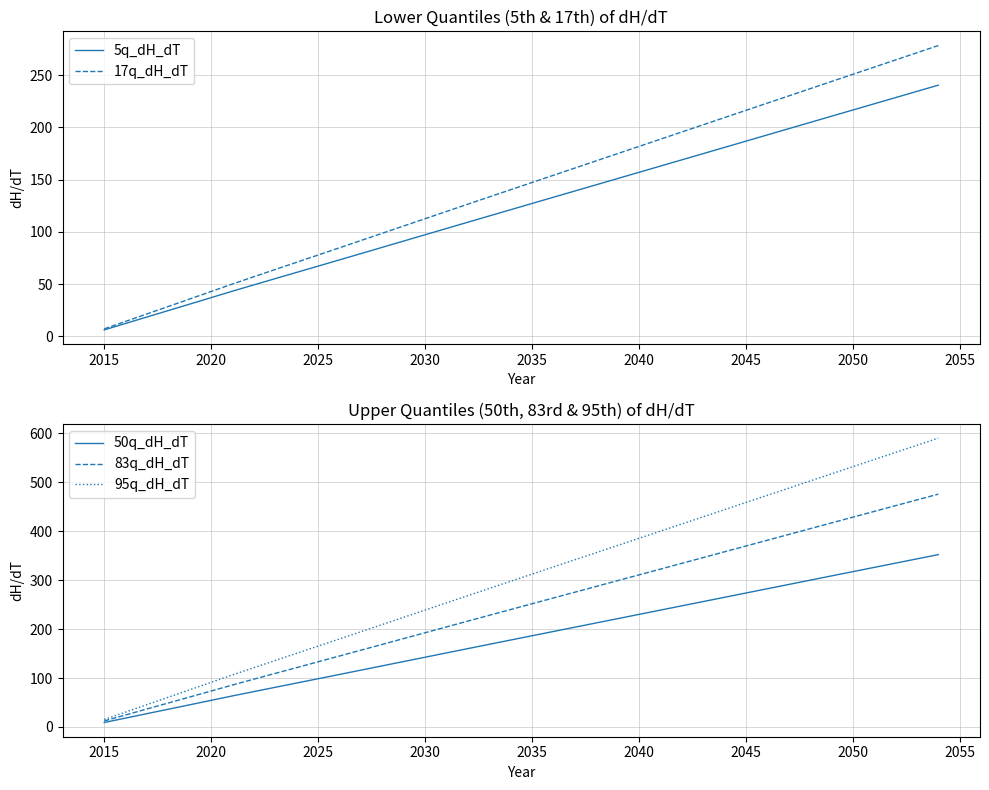

The 5q_dH_dT series shows 23.1 at 2025. True or false?

False